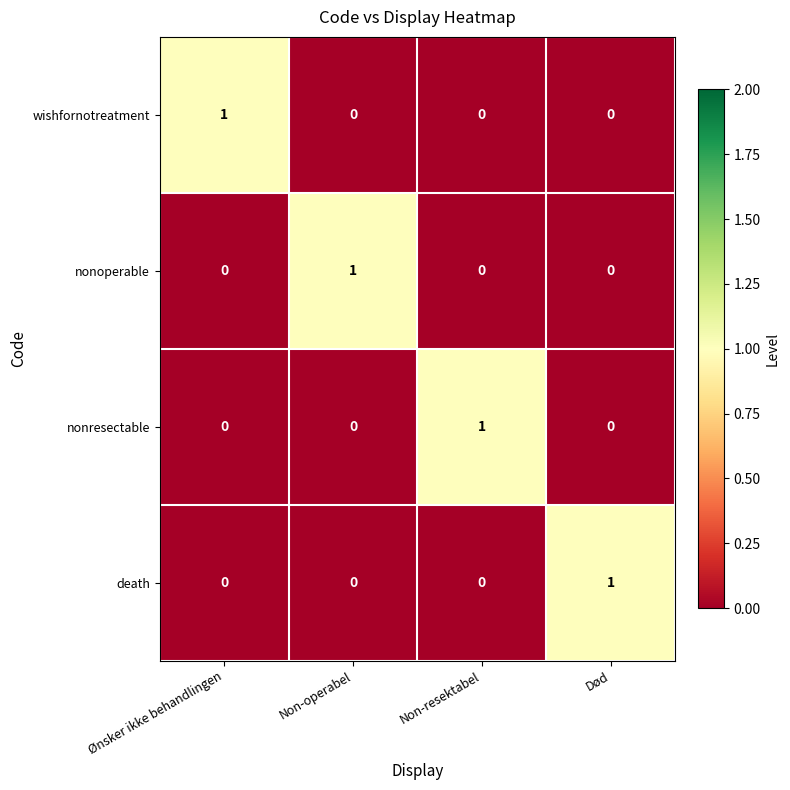

The nonresectable series shows 1 at Non-resektabel. True or false?

True